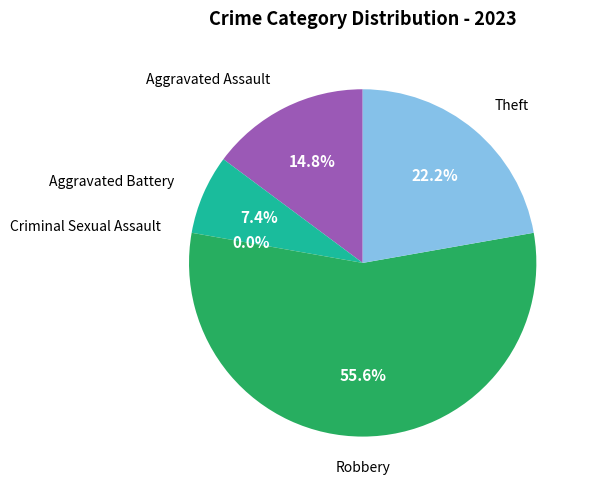

Is the sum of Theft and Criminal Sexual Assault greater than half?

No